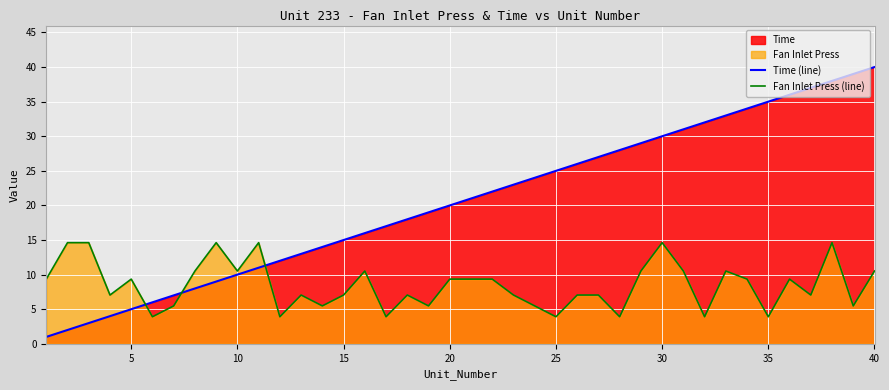

True or false: Fan Inlet Press (line) has more than 2 points higher than both neighbors.

True